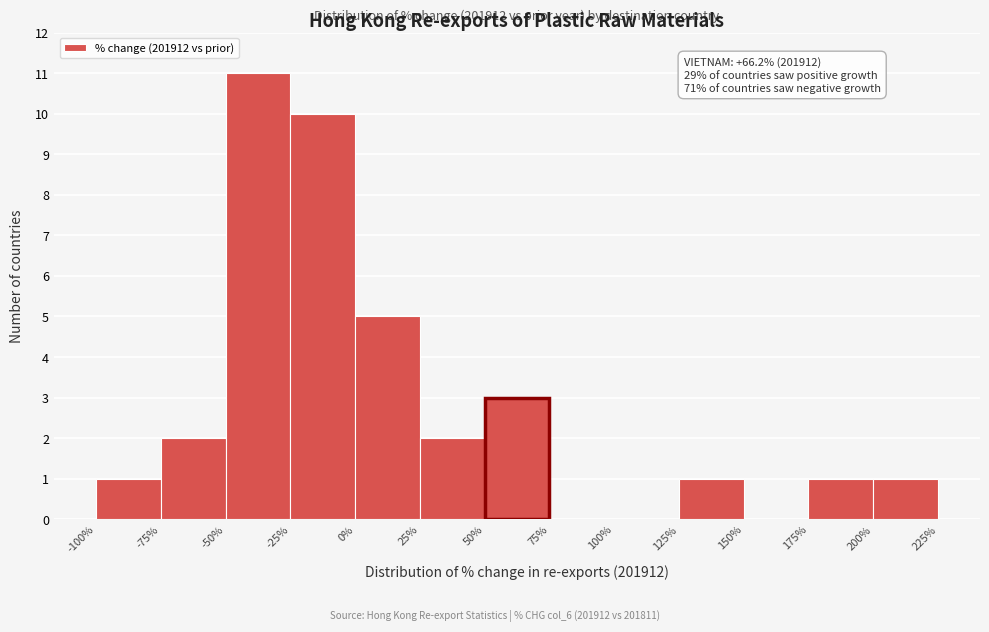

Over which range of the x-axis is the bar tallest?

-50% to -25%